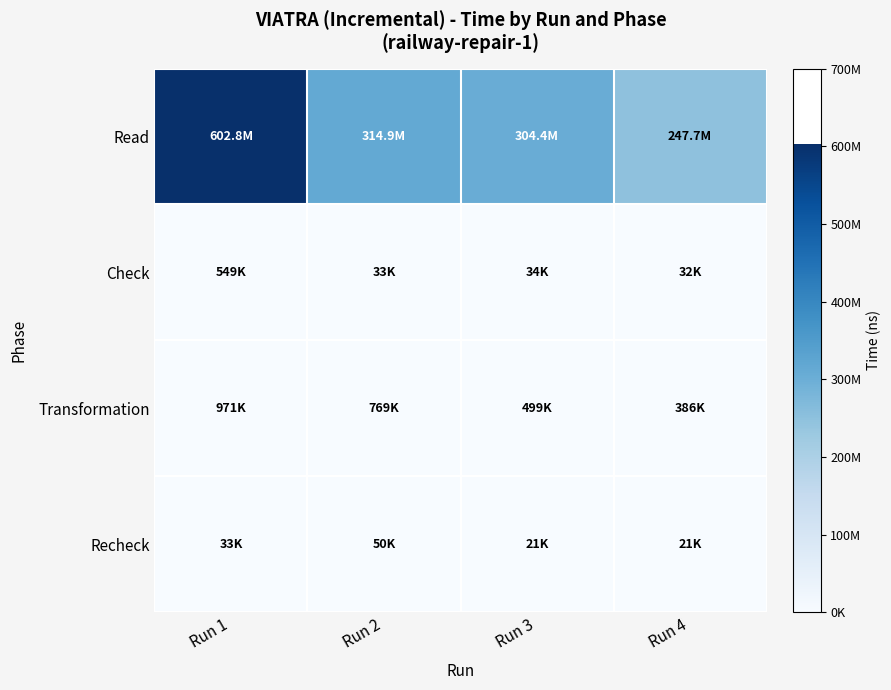

At how many categories does at least one series exceed 2231808?

4